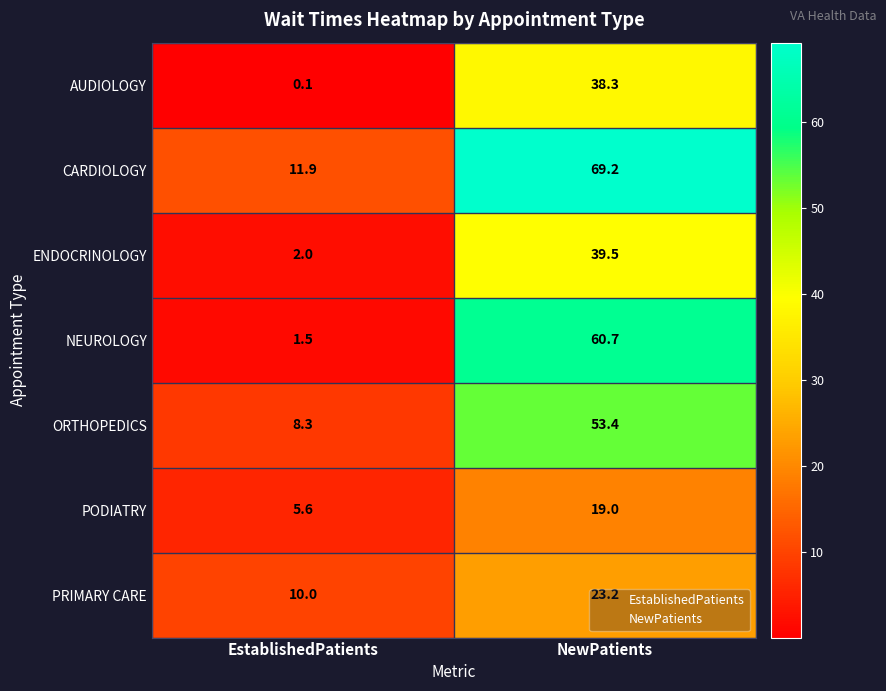

What is the smallest value displayed?

0.1